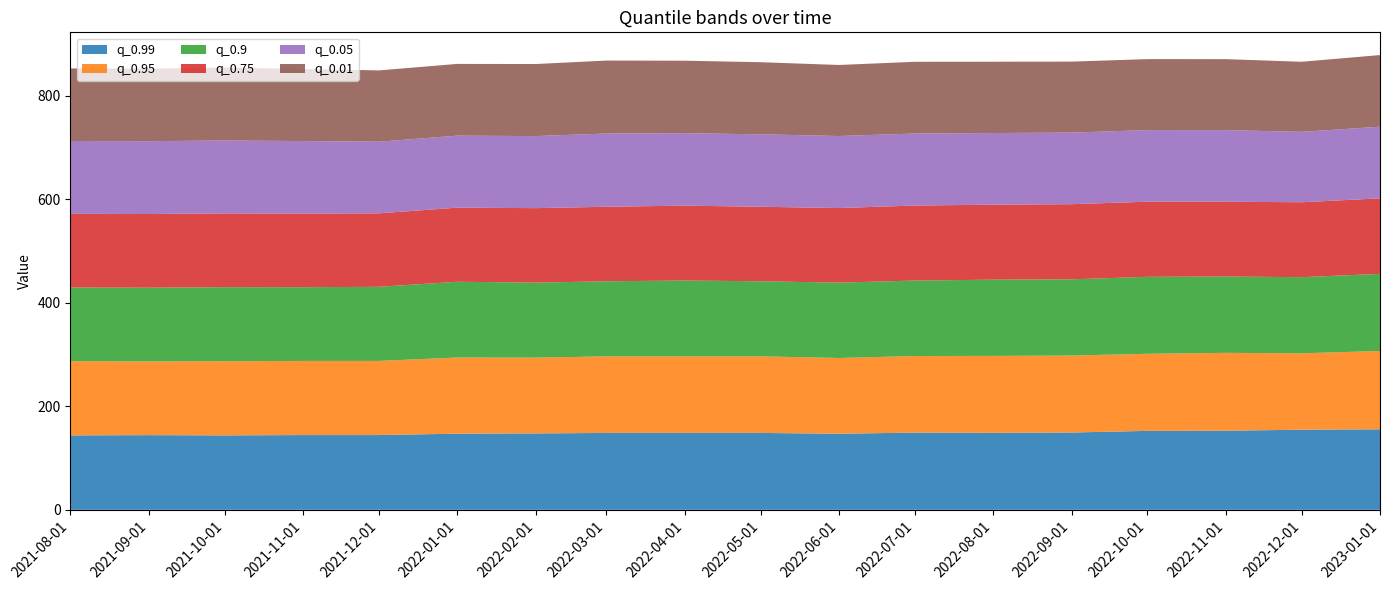

Reading left to right, extract all data points from this chart.

q_0.99: 143.8	144.3	143.8	144.4	144.4	147.1	147.6	148.5	148.5	148.5	146.9	149.2	148.7	149.3	152.5	152.8	154.8	155.5
q_0.95: 143.2	142.5	143.2	143.2	143.2	147.1	146.4	147.9	147.9	147.9	146.3	148.0	148.7	148.7	148.9	150.4	147.6	151.3
q_0.9: 142.4	142.3	143.1	142.4	143.1	146.4	144.9	145.0	146.5	145.0	145.6	145.7	147.2	147.2	148.7	147.4	147.1	148.9
q_0.75: 142.3	142.3	142.5	142.3	142.0	143.1	143.9	143.9	144.7	143.9	144.1	144.9	144.9	145.1	145.1	144.5	144.7	145.9
q_0.05: 140.7	140.7	140.8	139.9	138.4	139.1	139.2	141.5	140.0	139.9	139.1	139.1	138.4	138.3	138.3	138.3	136.0	138.4
q_0.01: 140.1	140.1	140.8	139.3	137.8	138.5	139.2	140.9	140.0	139.3	137.3	138.5	137.8	137.1	137.1	137.1	135.4	138.4